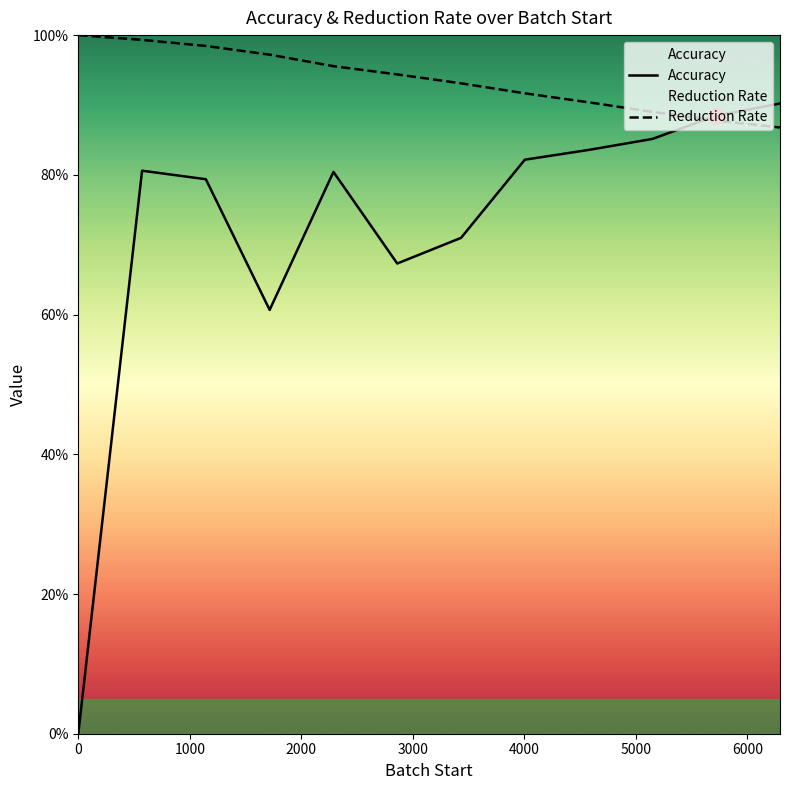

Which series reaches the maximum Y coordinate?

Reduction Rate